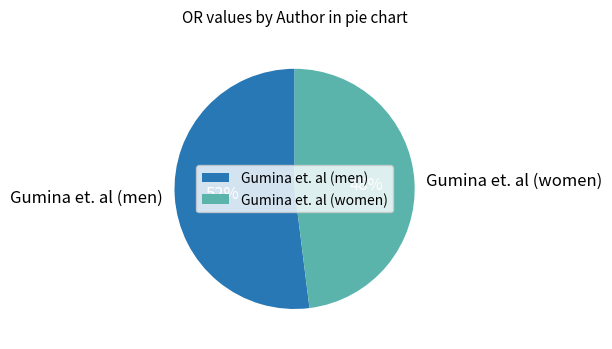

True or false: Gumina et. al (women) accounts for 39% of the total.

False